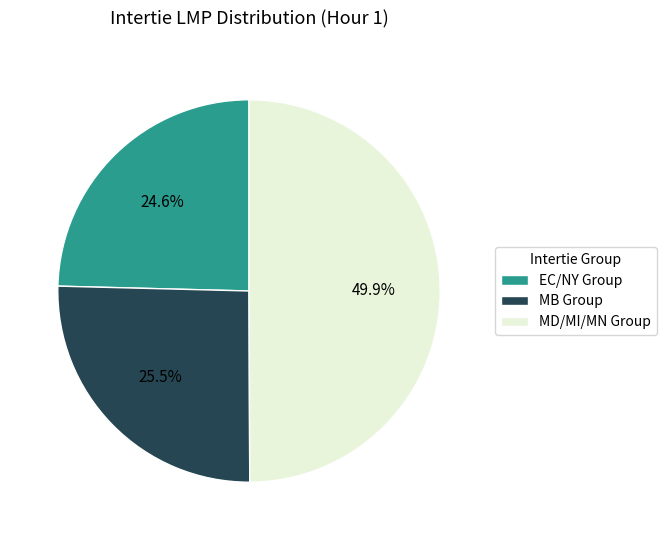

To the nearest percent, what is the average slice percentage?

33%